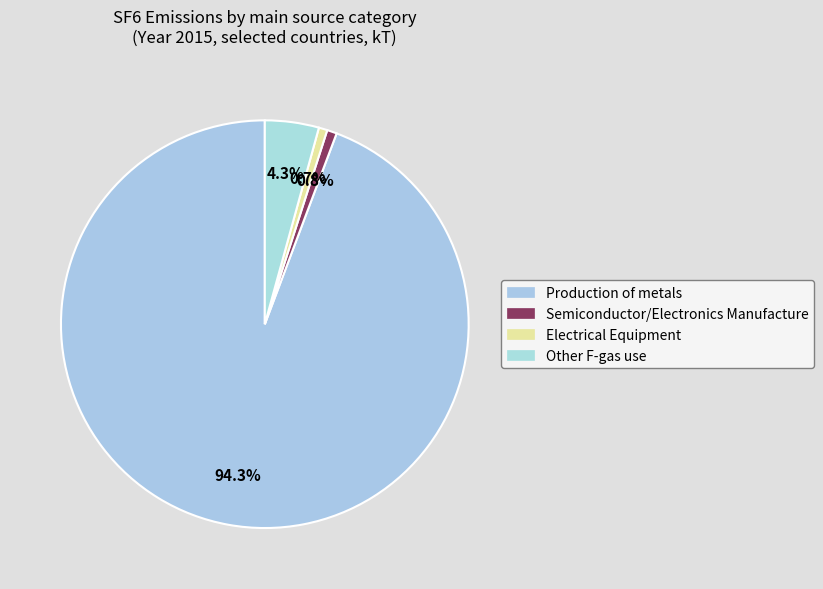

How many slices are in this pie chart?

4